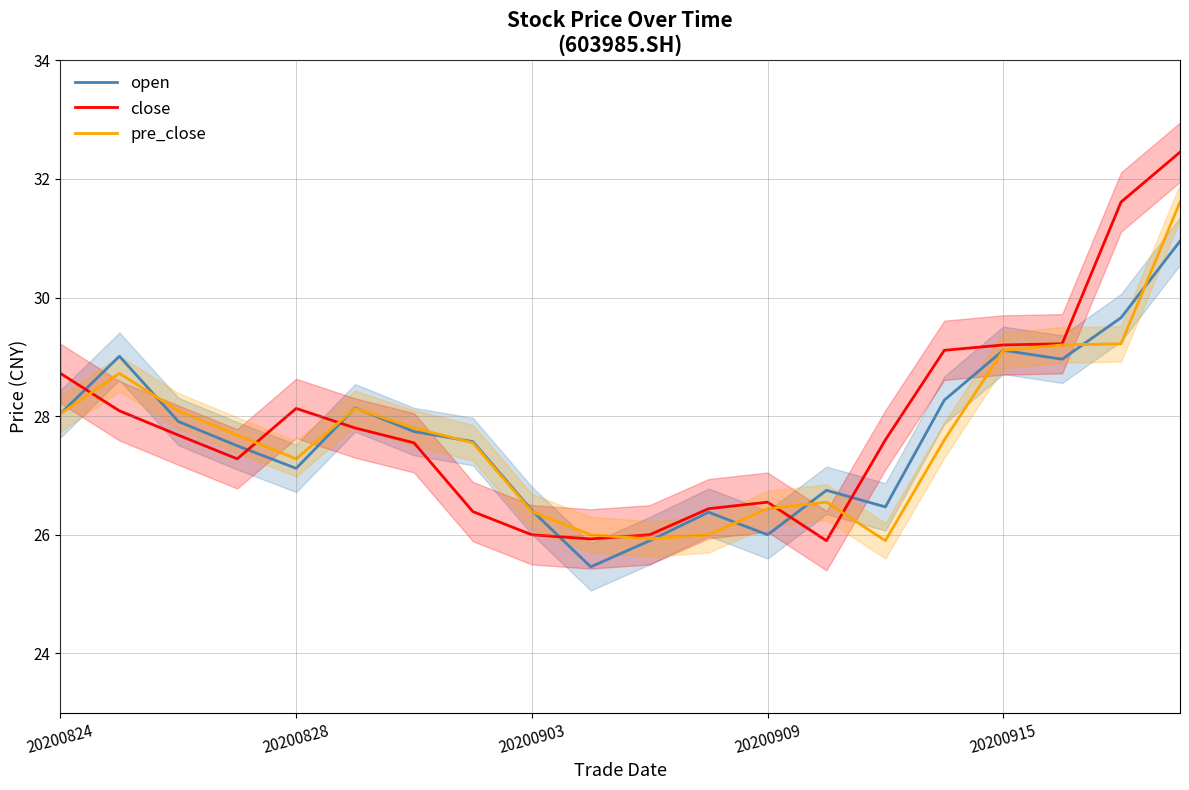

At which label does open first exceed 27?

20200824